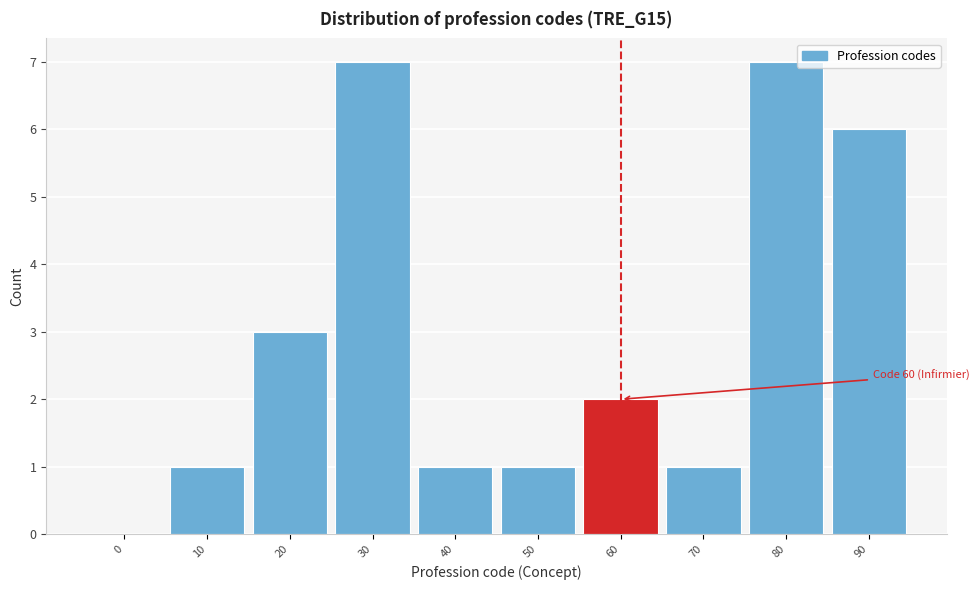

Reading right to left, transcribe all the data shown in this chart.

90=6	80=7	70=1	60=2	50=1	40=1	30=7	20=3	10=1	0=0